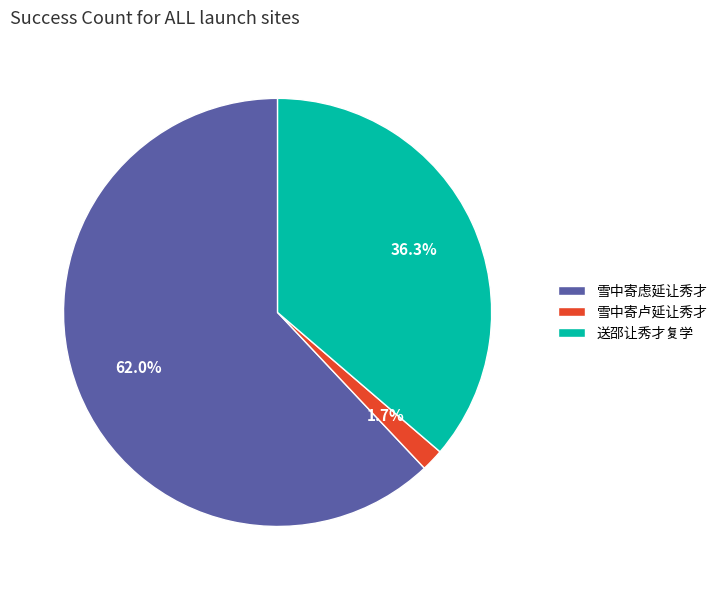

Which category has the smallest portion of the pie?

雪中寄卢延让秀才